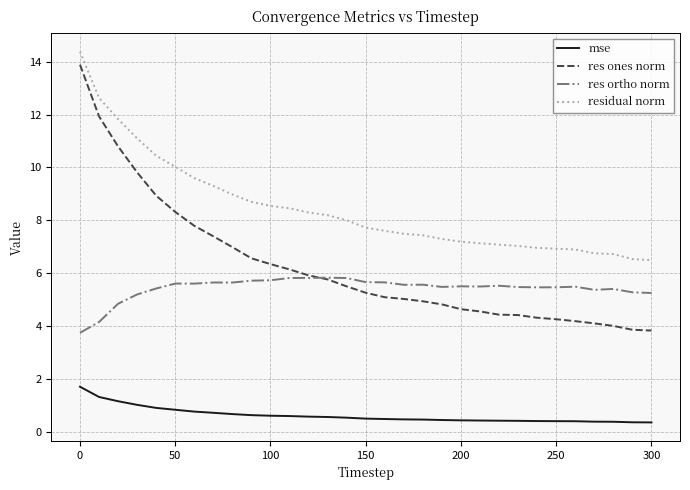

Which series has the largest total across all categories?

residual norm